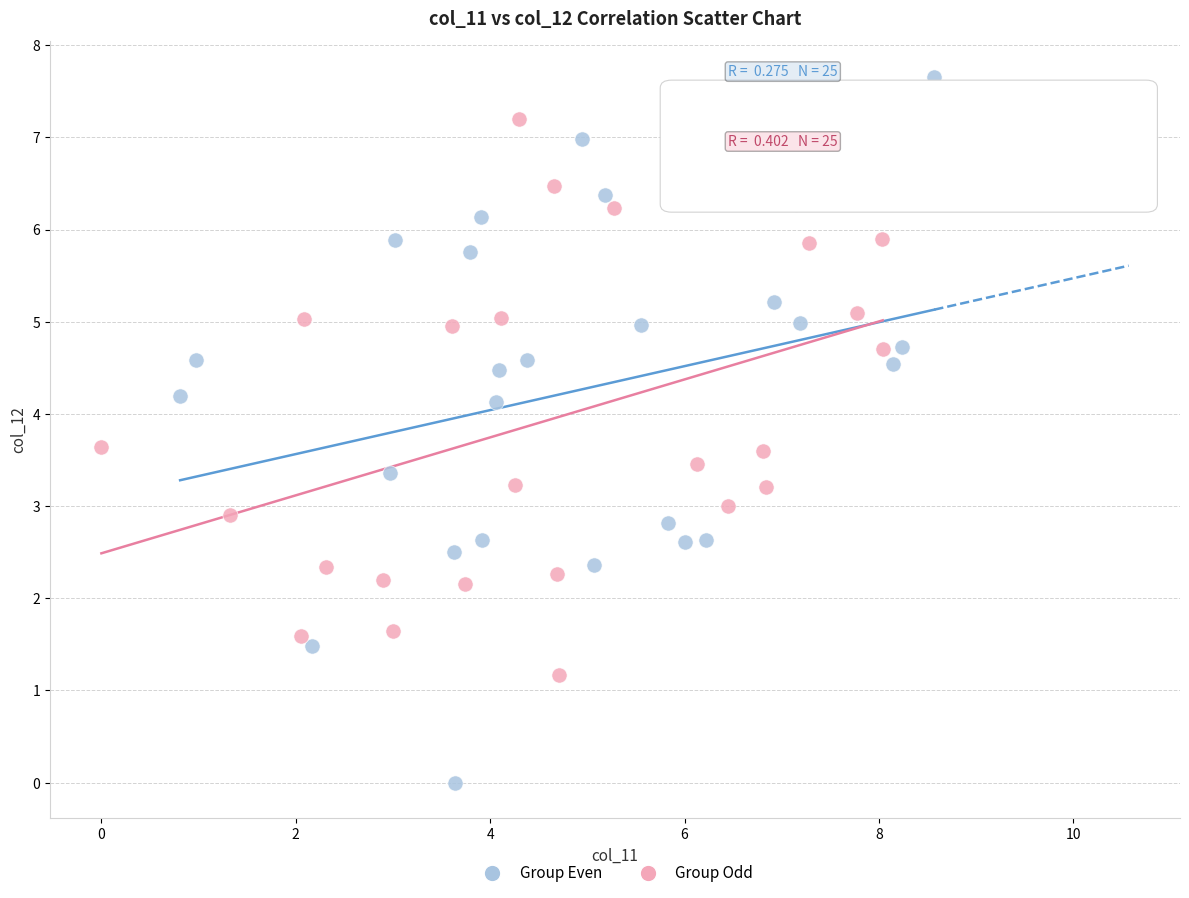

Which series reaches the minimum Y coordinate?

Group Even